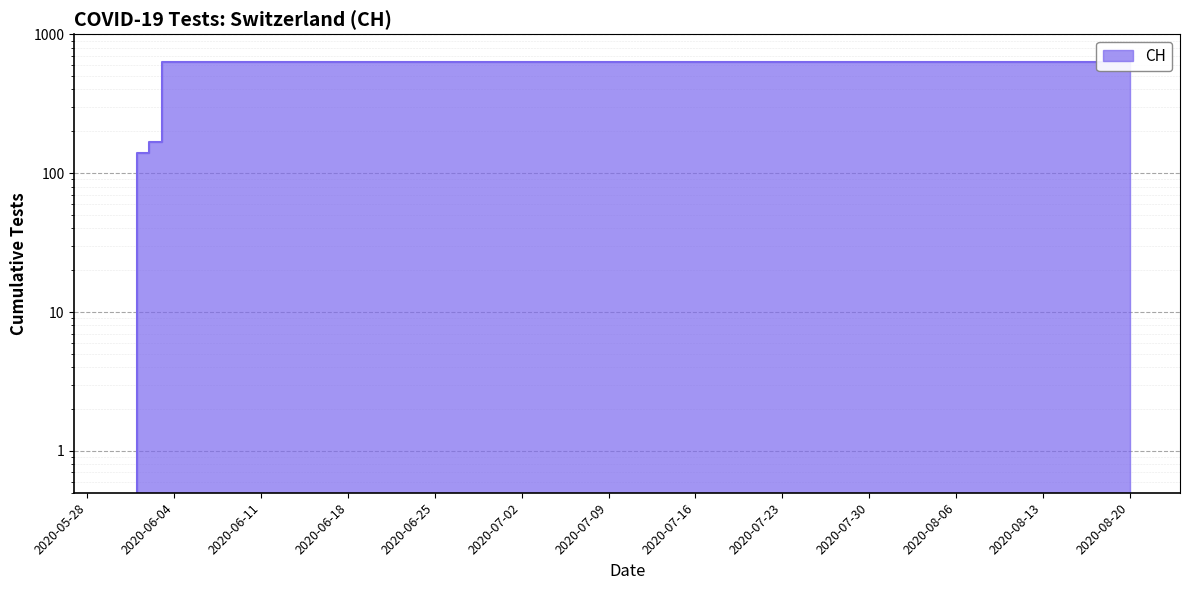

Reading left to right, list all the values displayed in this chart.

2020-05-31=0	2020-06-01=139	2020-06-02=167	2020-06-03=631	2020-06-04=631	2020-06-08=631	2020-06-14=631	2020-06-20=631	2020-06-26=631	2020-07-01=631	2020-07-05=631	2020-07-09=631	2020-07-15=631	2020-07-20=631	2020-07-25=631	2020-07-31=631	2020-08-05=631	2020-08-10=631	2020-08-15=631	2020-08-20=631